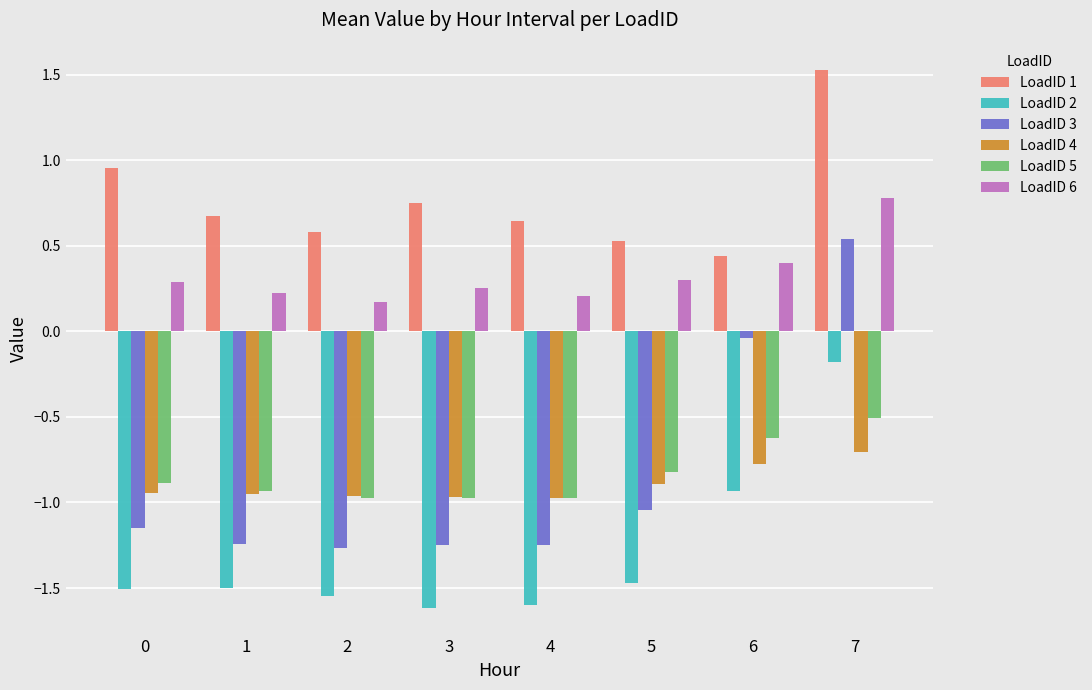

How many bars are there in each group?

6